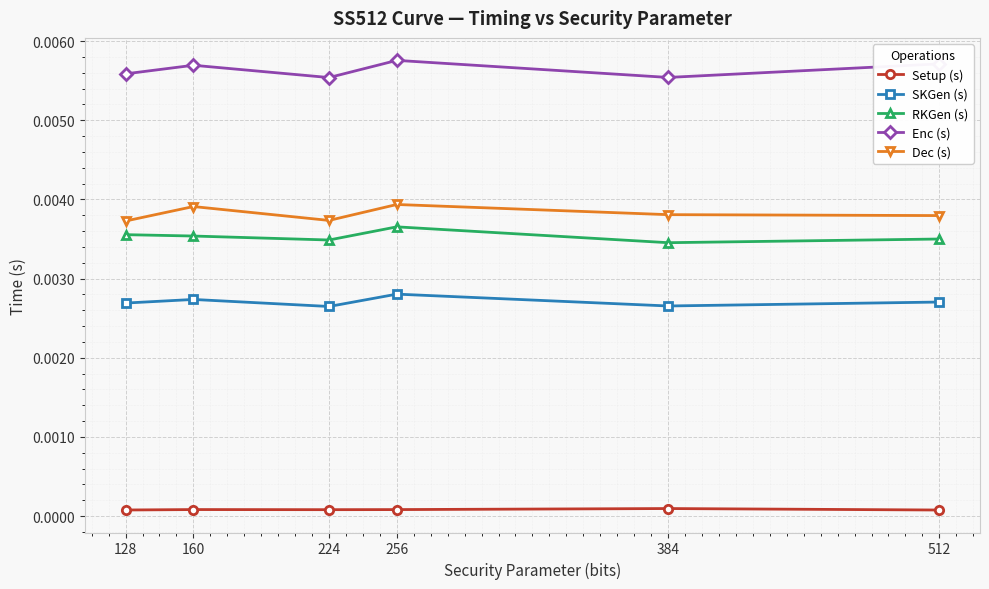

True or false: RKGen (s) has more than 0 points higher than both neighbors.

True